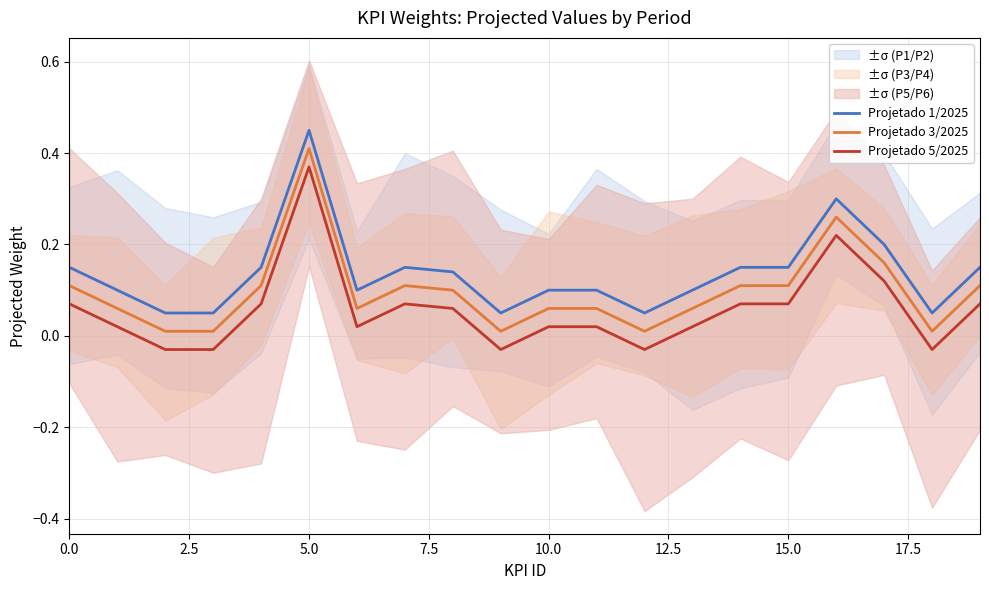

What is the highest value of the Projetado 3/2025 series?

0.4